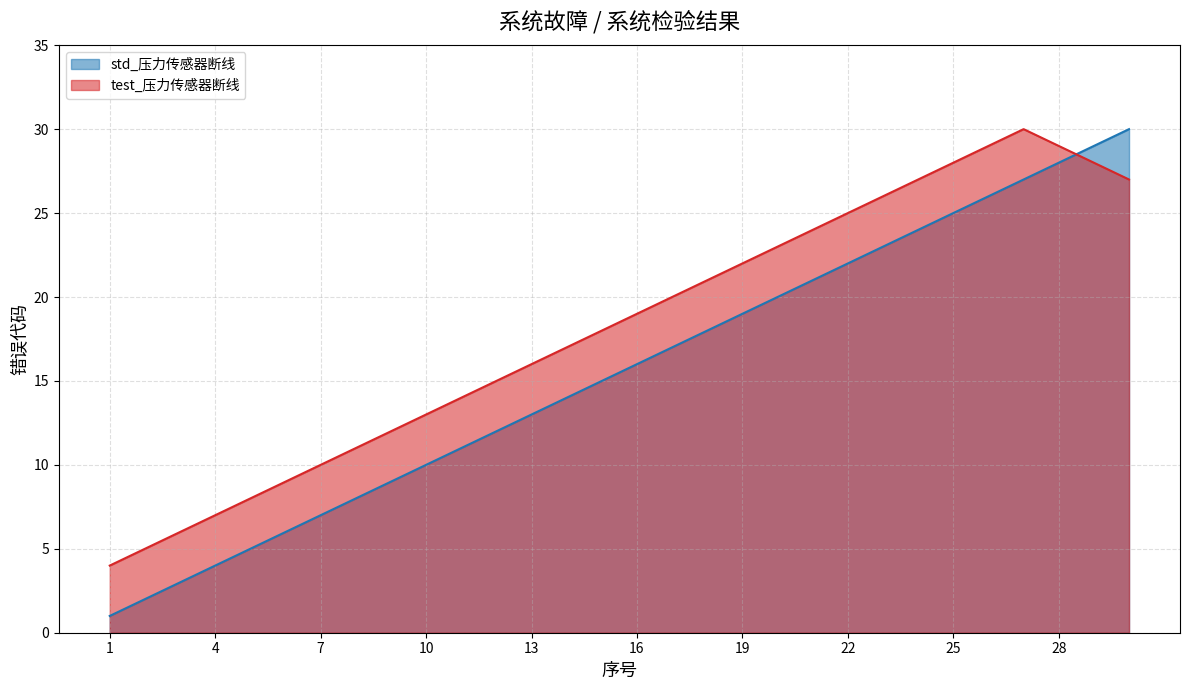

List the series in order of their overall mean, lowest first.

std_压力传感器断线, test_压力传感器断线